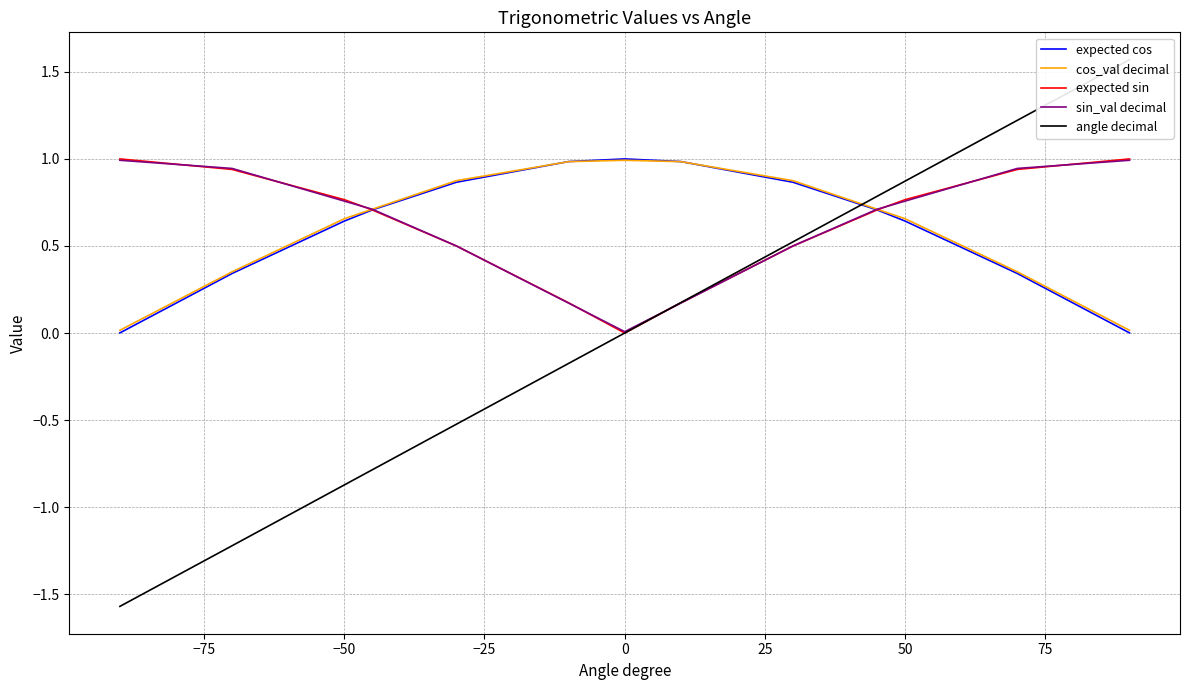

What is the value of the sin_val decimal point at the 1st from the left?

1.0